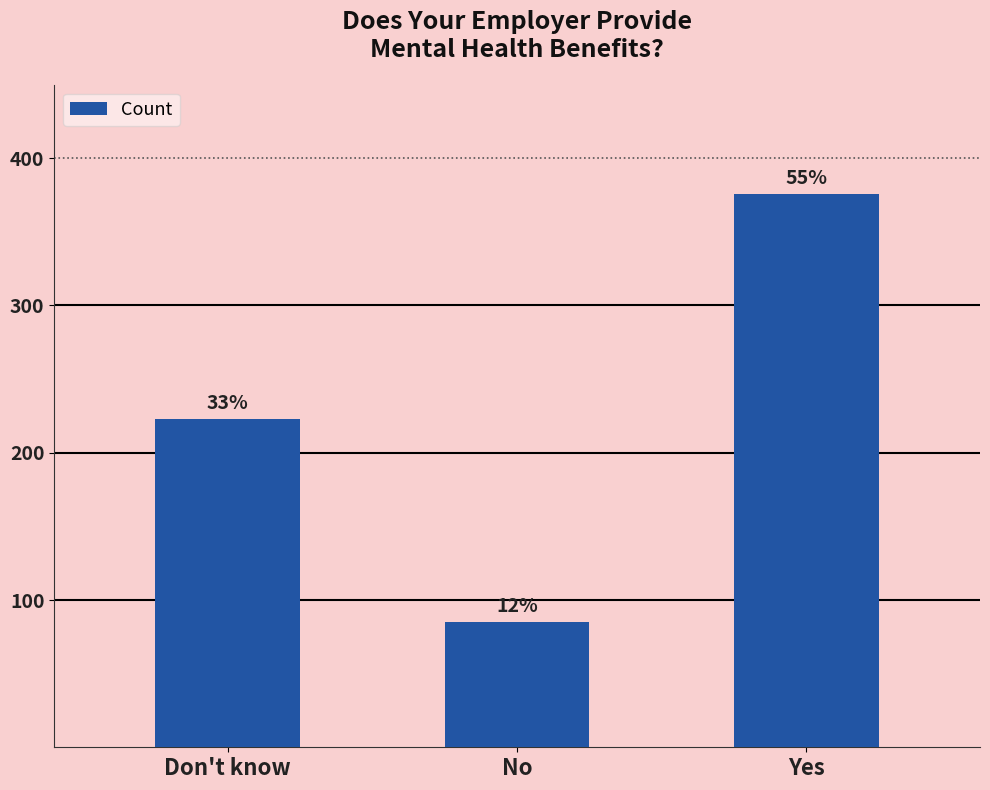

What is the sum of all values?

684